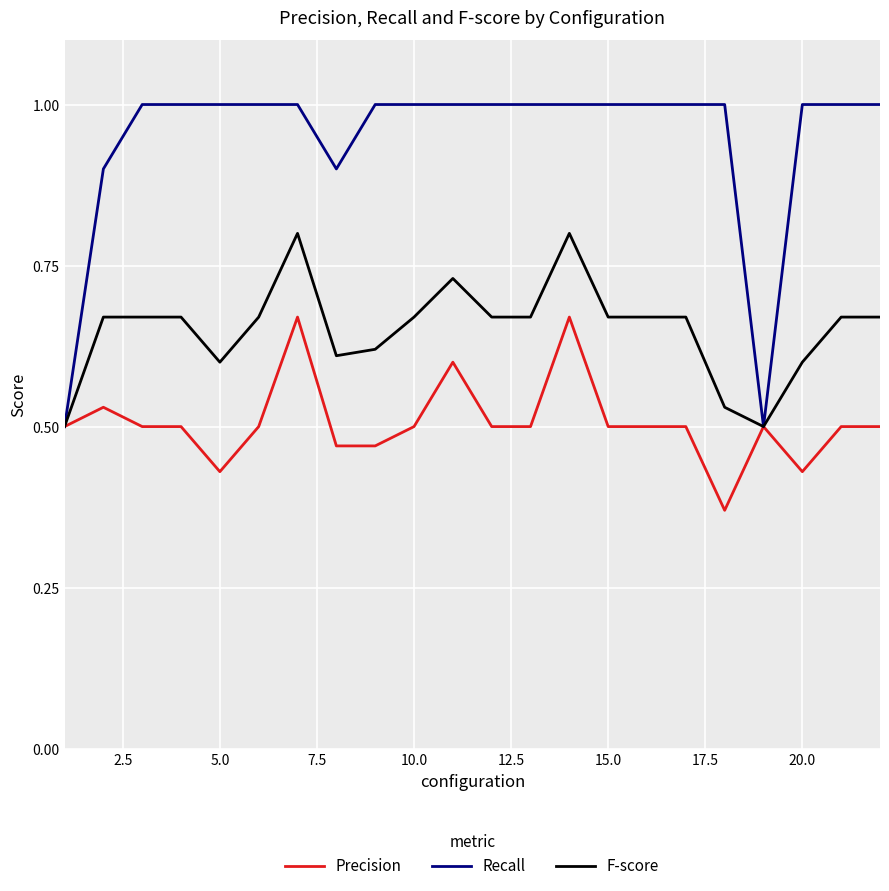

What is the greatest value displayed?

1.0